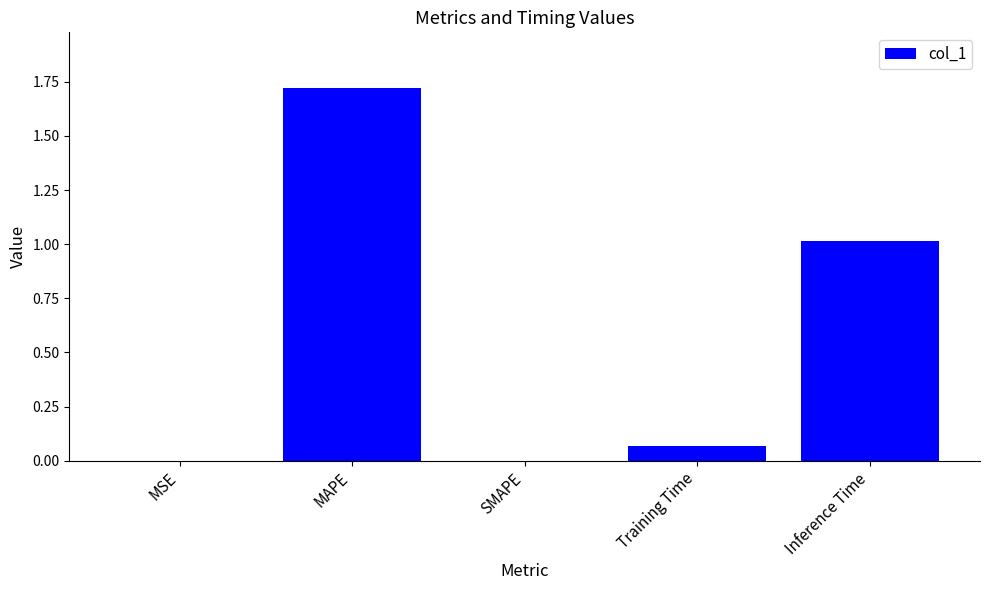

Which label corresponds to the largest value in the chart?

MAPE